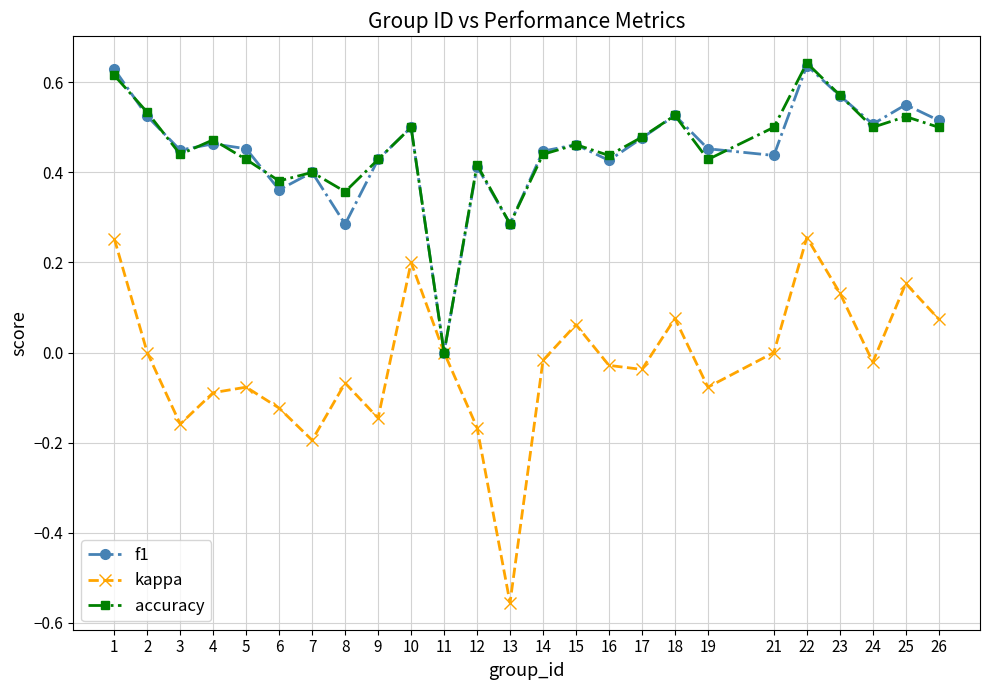

Which category has the lowest value in the kappa series?

13